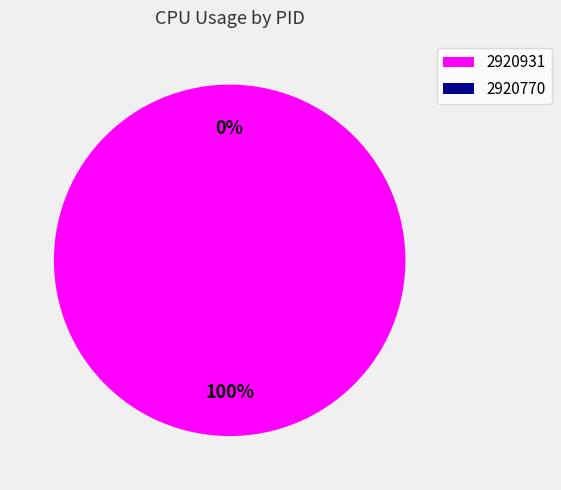

Rank the categories by value from lowest to highest.

2920770, 2920931